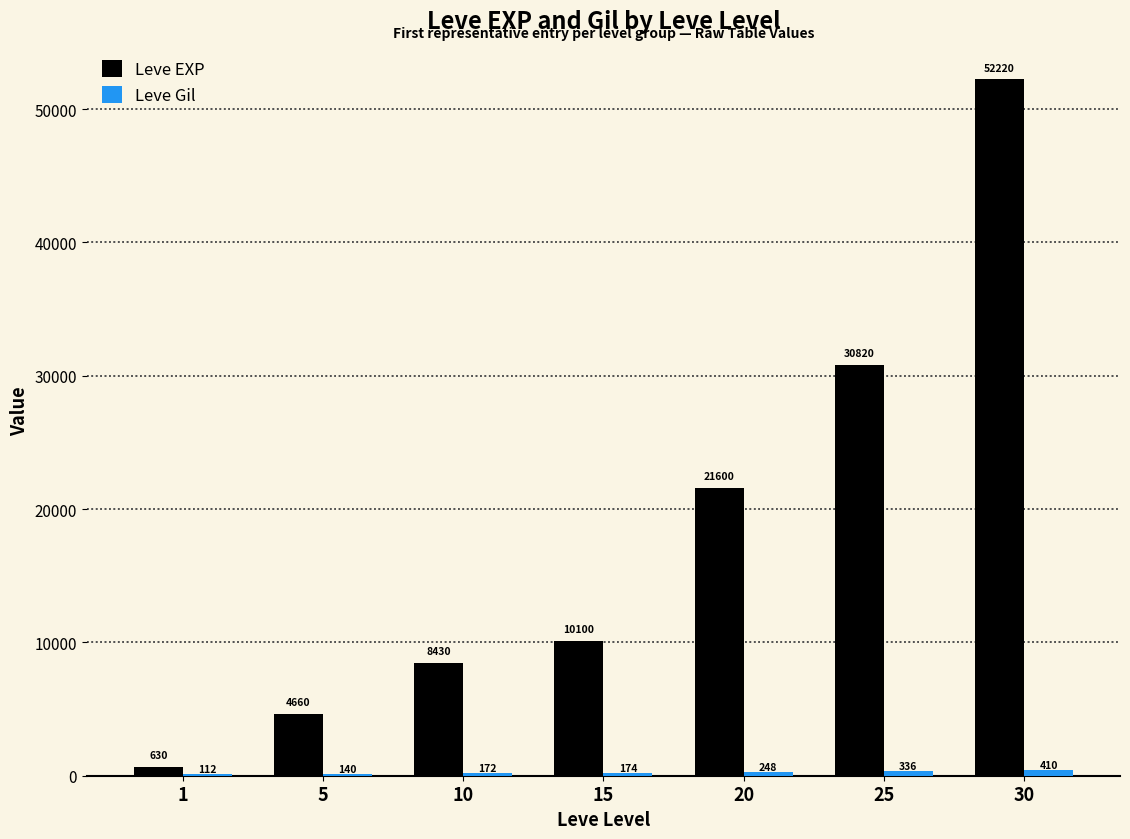

What is the highest value of the Leve EXP series?

52220